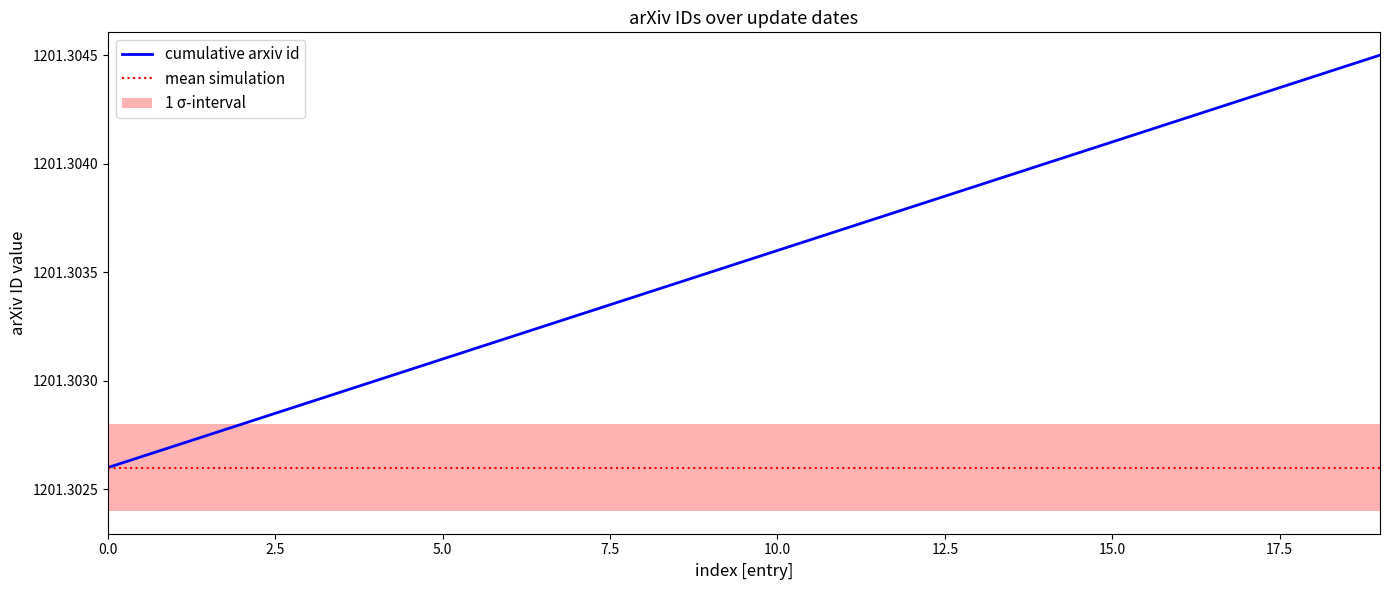

Rank the series by their average value, from highest to lowest.

cumulative arxiv id, mean simulation